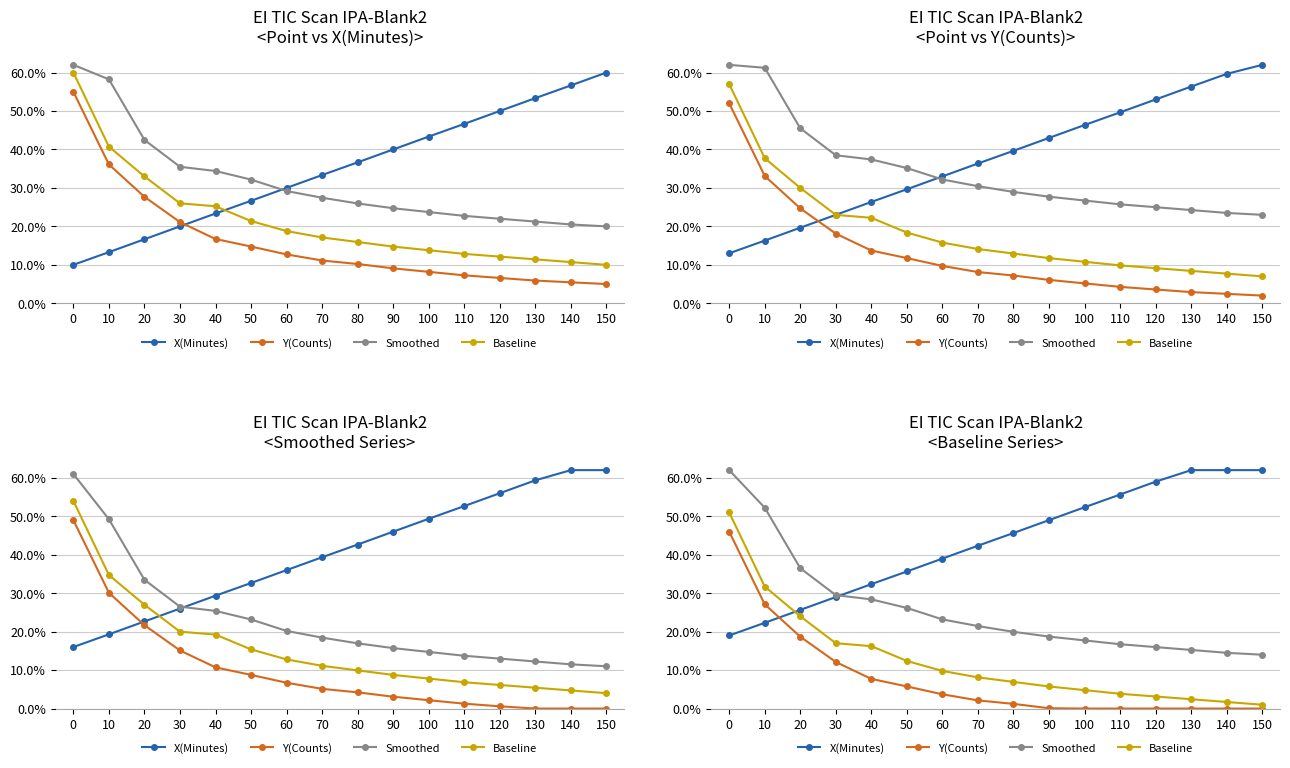

Reading left to right, list all the values displayed in this chart.

X(Minutes): 0=0.2	10=0.2	20=0.3	30=0.3	40=0.3	50=0.4	60=0.4	70=0.4	80=0.5	90=0.5	100=0.5	110=0.6	120=0.6	130=0.6	140=0.6	150=0.6
Y(Counts): 0=0.5	10=0.3	20=0.2	30=0.1	40=0.1	50=0.1	60=0.0	70=0.0	80=0.0	90=0.0	100=0.0	110=0.0	120=0.0	130=0.0	140=0.0	150=0.0
Smoothed: 0=0.6	10=0.5	20=0.4	30=0.3	40=0.3	50=0.3	60=0.2	70=0.2	80=0.2	90=0.2	100=0.2	110=0.2	120=0.2	130=0.2	140=0.1	150=0.1
Baseline: 0=0.5	10=0.3	20=0.2	30=0.2	40=0.2	50=0.1	60=0.1	70=0.1	80=0.1	90=0.1	100=0.0	110=0.0	120=0.0	130=0.0	140=0.0	150=0.0